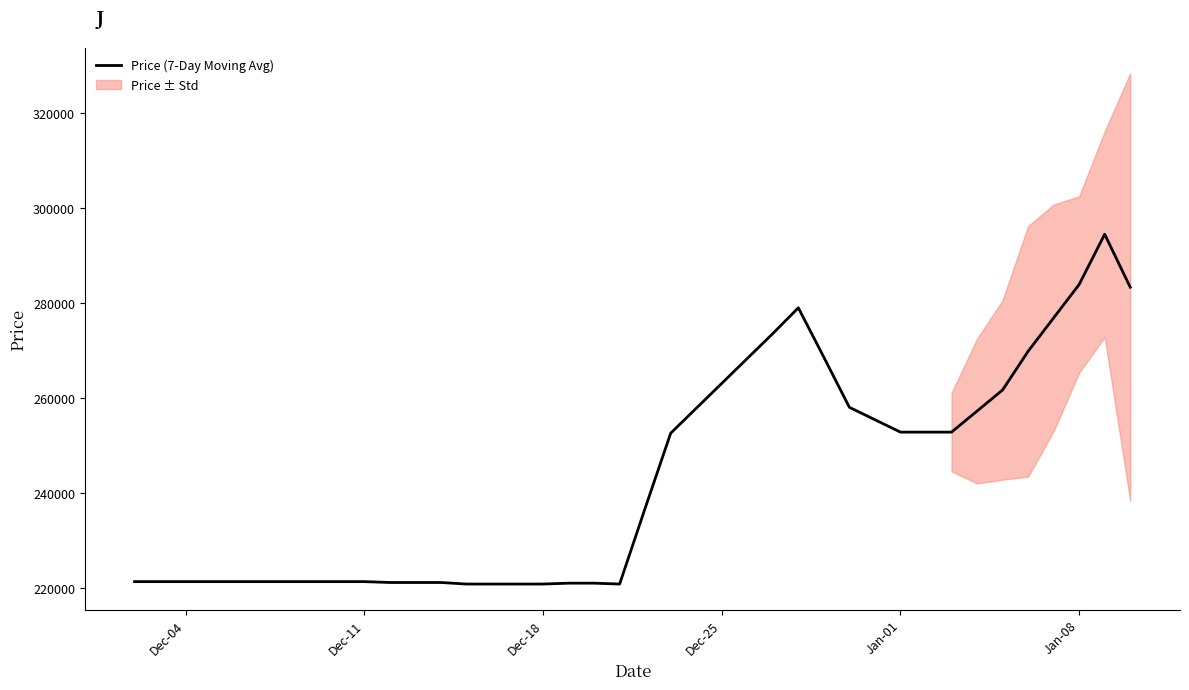

How many lines are shown in the chart?

1